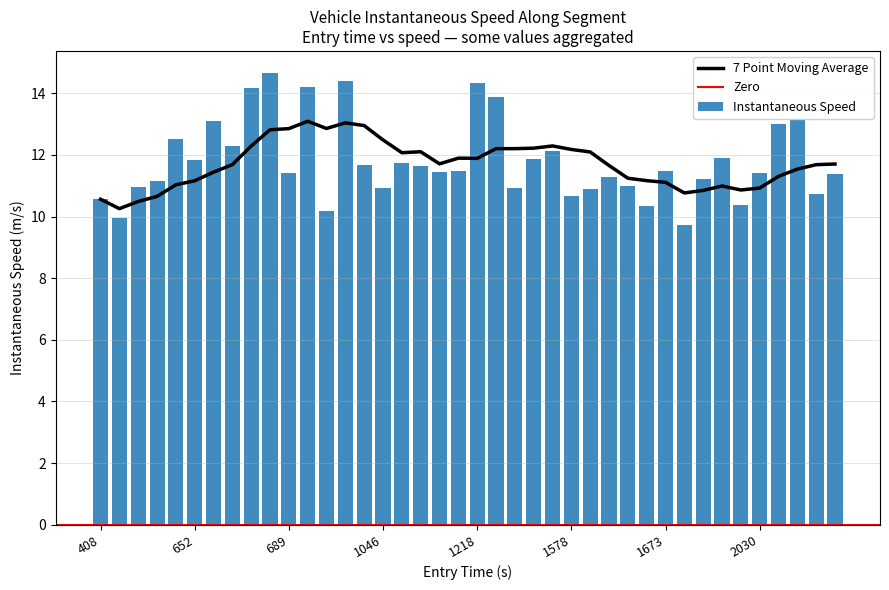

Reading left to right, extract all data points from this chart.

10.6	9.9	10.9	11.2	12.5	11.8	13.1	12.3	14.2	14.6	11.4	14.2	10.2	14.4	11.7	10.9	11.7	11.6	11.4	11.5	14.3	13.9	10.9	11.8	12.1	10.7	10.9	11.3	11.0	10.3	11.5	9.7	11.2	11.9	10.4	11.4	13.0	13.1	10.7	11.4